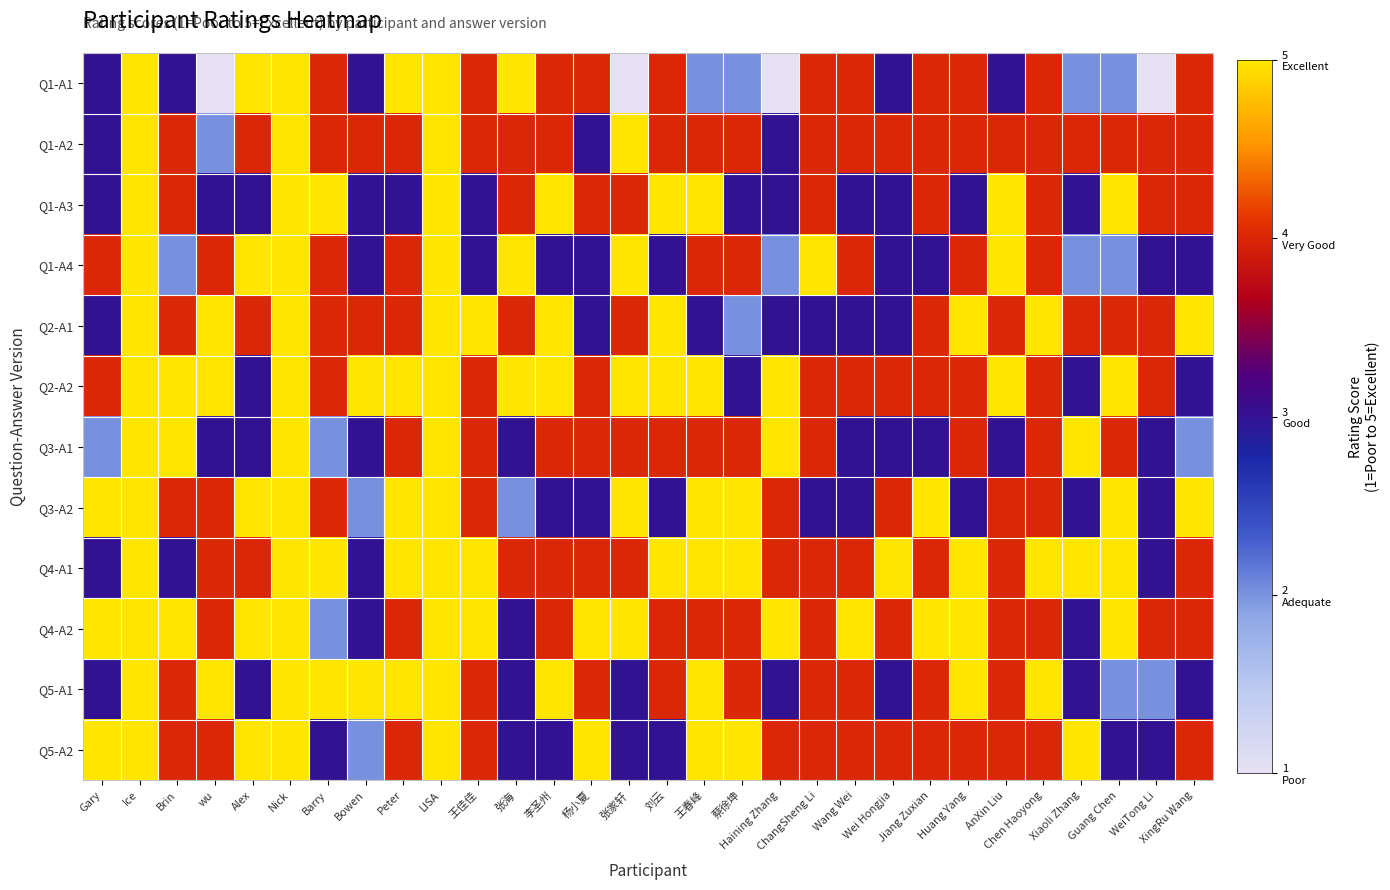

Reading left to right, what are all the values shown in this chart?

Q1-A1: Gary=3	Ice=5	Brin=3	wu=1	Alex=5	Nick=5	Barry=4	Bowen=3	Peter=5	LISA=5	王佳佳=4	张海=5	李圣州=4	杨小夏=4	张家轩=1	刘云=4	王春峰=2	蔡徐坤=2	Haining Zhang=1	ChangSheng Li=4	Wang Wei=4	Wei Hongjia=3	Jiang Zuxian=4	Huang Yang=4	AnXin Liu=3	Chen Haoyong=4	Xiaoli Zhang=2	Guang Chen=2	WeiTong Li=1	XingRu Wang=4
Q1-A2: Gary=3	Ice=5	Brin=4	wu=2	Alex=4	Nick=5	Barry=4	Bowen=4	Peter=4	LISA=5	王佳佳=4	张海=4	李圣州=4	杨小夏=3	张家轩=5	刘云=4	王春峰=4	蔡徐坤=4	Haining Zhang=3	ChangSheng Li=4	Wang Wei=4	Wei Hongjia=4	Jiang Zuxian=4	Huang Yang=4	AnXin Liu=4	Chen Haoyong=4	Xiaoli Zhang=4	Guang Chen=4	WeiTong Li=4	XingRu Wang=4
Q1-A3: Gary=3	Ice=5	Brin=4	wu=3	Alex=3	Nick=5	Barry=5	Bowen=3	Peter=3	LISA=5	王佳佳=3	张海=4	李圣州=5	杨小夏=4	张家轩=4	刘云=5	王春峰=5	蔡徐坤=3	Haining Zhang=3	ChangSheng Li=4	Wang Wei=3	Wei Hongjia=3	Jiang Zuxian=4	Huang Yang=3	AnXin Liu=5	Chen Haoyong=4	Xiaoli Zhang=3	Guang Chen=5	WeiTong Li=4	XingRu Wang=4
Q1-A4: Gary=4	Ice=5	Brin=2	wu=4	Alex=5	Nick=5	Barry=4	Bowen=3	Peter=4	LISA=5	王佳佳=3	张海=5	李圣州=3	杨小夏=3	张家轩=5	刘云=3	王春峰=4	蔡徐坤=4	Haining Zhang=2	ChangSheng Li=5	Wang Wei=4	Wei Hongjia=3	Jiang Zuxian=3	Huang Yang=4	AnXin Liu=5	Chen Haoyong=4	Xiaoli Zhang=2	Guang Chen=2	WeiTong Li=3	XingRu Wang=3
Q2-A1: Gary=3	Ice=5	Brin=4	wu=5	Alex=4	Nick=5	Barry=4	Bowen=4	Peter=4	LISA=5	王佳佳=5	张海=4	李圣州=5	杨小夏=3	张家轩=4	刘云=5	王春峰=3	蔡徐坤=2	Haining Zhang=3	ChangSheng Li=3	Wang Wei=3	Wei Hongjia=3	Jiang Zuxian=4	Huang Yang=5	AnXin Liu=4	Chen Haoyong=5	Xiaoli Zhang=4	Guang Chen=4	WeiTong Li=4	XingRu Wang=5
Q2-A2: Gary=4	Ice=5	Brin=5	wu=5	Alex=3	Nick=5	Barry=4	Bowen=5	Peter=5	LISA=5	王佳佳=4	张海=5	李圣州=5	杨小夏=4	张家轩=5	刘云=5	王春峰=5	蔡徐坤=3	Haining Zhang=5	ChangSheng Li=4	Wang Wei=4	Wei Hongjia=4	Jiang Zuxian=4	Huang Yang=4	AnXin Liu=5	Chen Haoyong=4	Xiaoli Zhang=3	Guang Chen=5	WeiTong Li=4	XingRu Wang=3
Q3-A1: Gary=2	Ice=5	Brin=5	wu=3	Alex=3	Nick=5	Barry=2	Bowen=3	Peter=4	LISA=5	王佳佳=4	张海=3	李圣州=4	杨小夏=4	张家轩=4	刘云=4	王春峰=4	蔡徐坤=4	Haining Zhang=5	ChangSheng Li=4	Wang Wei=3	Wei Hongjia=3	Jiang Zuxian=3	Huang Yang=4	AnXin Liu=3	Chen Haoyong=4	Xiaoli Zhang=5	Guang Chen=4	WeiTong Li=3	XingRu Wang=2
Q3-A2: Gary=5	Ice=5	Brin=4	wu=4	Alex=5	Nick=5	Barry=4	Bowen=2	Peter=5	LISA=5	王佳佳=4	张海=2	李圣州=3	杨小夏=3	张家轩=5	刘云=3	王春峰=5	蔡徐坤=5	Haining Zhang=4	ChangSheng Li=3	Wang Wei=3	Wei Hongjia=4	Jiang Zuxian=5	Huang Yang=3	AnXin Liu=4	Chen Haoyong=4	Xiaoli Zhang=3	Guang Chen=5	WeiTong Li=3	XingRu Wang=5
Q4-A1: Gary=3	Ice=5	Brin=3	wu=4	Alex=4	Nick=5	Barry=5	Bowen=3	Peter=5	LISA=5	王佳佳=5	张海=4	李圣州=4	杨小夏=4	张家轩=4	刘云=5	王春峰=5	蔡徐坤=5	Haining Zhang=4	ChangSheng Li=4	Wang Wei=4	Wei Hongjia=5	Jiang Zuxian=4	Huang Yang=5	AnXin Liu=4	Chen Haoyong=5	Xiaoli Zhang=5	Guang Chen=5	WeiTong Li=3	XingRu Wang=4
Q4-A2: Gary=5	Ice=5	Brin=5	wu=4	Alex=5	Nick=5	Barry=2	Bowen=3	Peter=4	LISA=5	王佳佳=5	张海=3	李圣州=4	杨小夏=5	张家轩=5	刘云=4	王春峰=4	蔡徐坤=4	Haining Zhang=5	ChangSheng Li=4	Wang Wei=5	Wei Hongjia=4	Jiang Zuxian=5	Huang Yang=5	AnXin Liu=4	Chen Haoyong=4	Xiaoli Zhang=3	Guang Chen=5	WeiTong Li=4	XingRu Wang=4
Q5-A1: Gary=3	Ice=5	Brin=4	wu=5	Alex=3	Nick=5	Barry=5	Bowen=5	Peter=5	LISA=5	王佳佳=4	张海=3	李圣州=5	杨小夏=4	张家轩=3	刘云=4	王春峰=5	蔡徐坤=4	Haining Zhang=3	ChangSheng Li=4	Wang Wei=4	Wei Hongjia=3	Jiang Zuxian=4	Huang Yang=5	AnXin Liu=4	Chen Haoyong=5	Xiaoli Zhang=3	Guang Chen=2	WeiTong Li=2	XingRu Wang=3
Q5-A2: Gary=5	Ice=5	Brin=4	wu=4	Alex=5	Nick=5	Barry=3	Bowen=2	Peter=4	LISA=5	王佳佳=4	张海=3	李圣州=3	杨小夏=5	张家轩=3	刘云=3	王春峰=5	蔡徐坤=5	Haining Zhang=4	ChangSheng Li=4	Wang Wei=4	Wei Hongjia=4	Jiang Zuxian=4	Huang Yang=4	AnXin Liu=4	Chen Haoyong=4	Xiaoli Zhang=5	Guang Chen=3	WeiTong Li=3	XingRu Wang=4